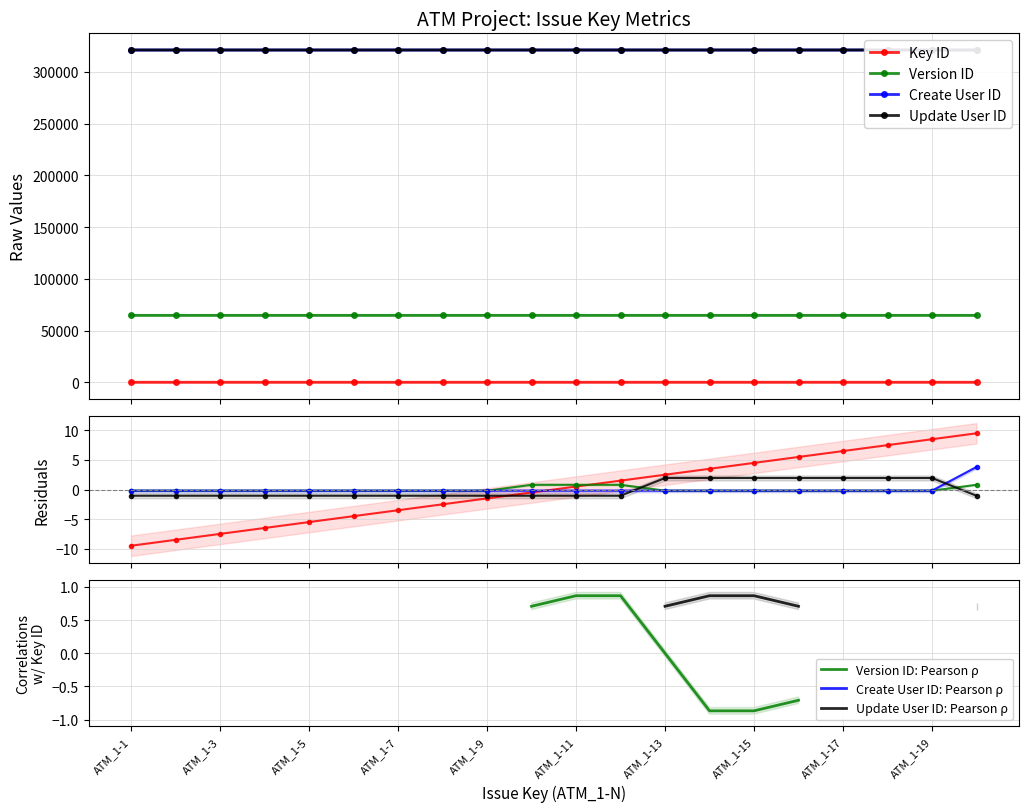

True or false: Version ID has a value of 64687.0 at ATM_1-1.

True